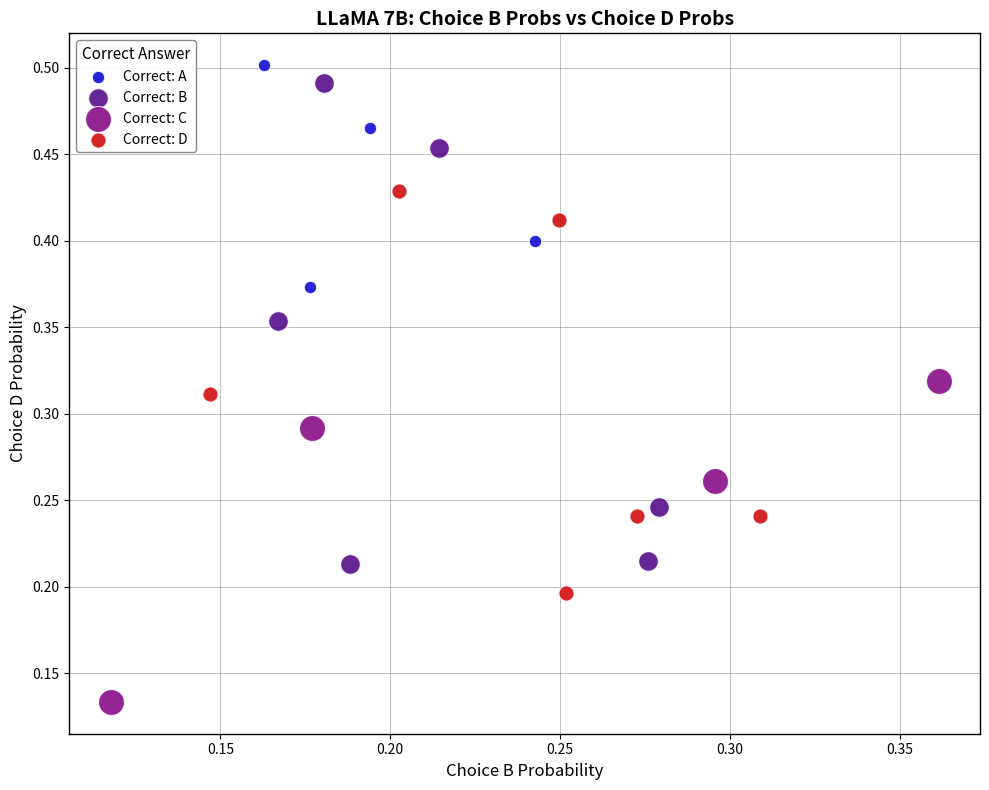

What are all the series names shown in the legend?

Correct: A, Correct: B, Correct: C, Correct: D